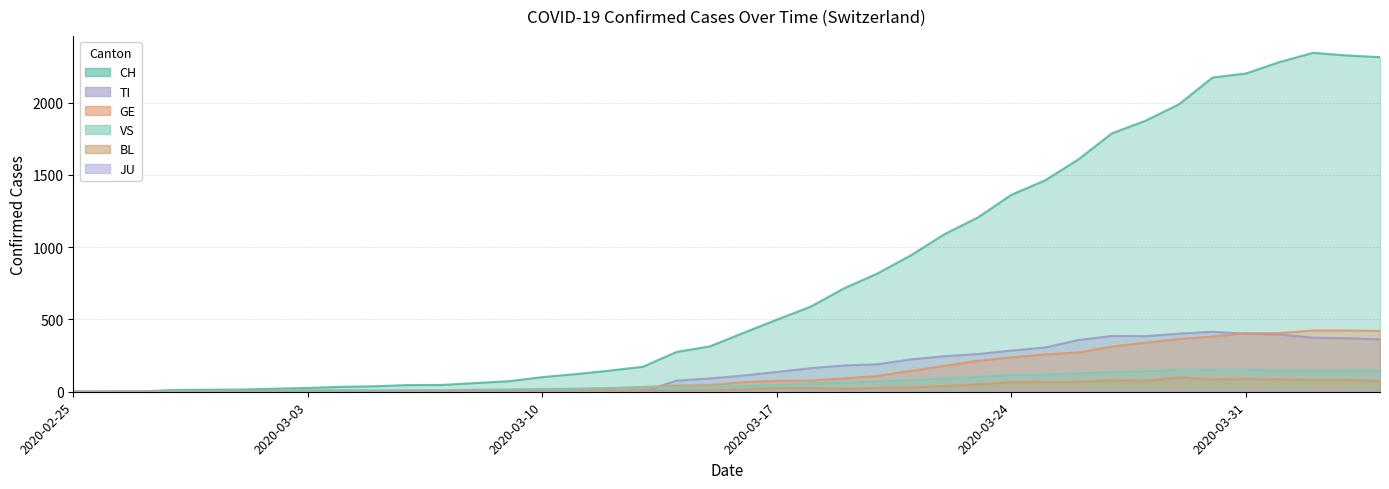

True or false: GE and CH cross at least once.

False